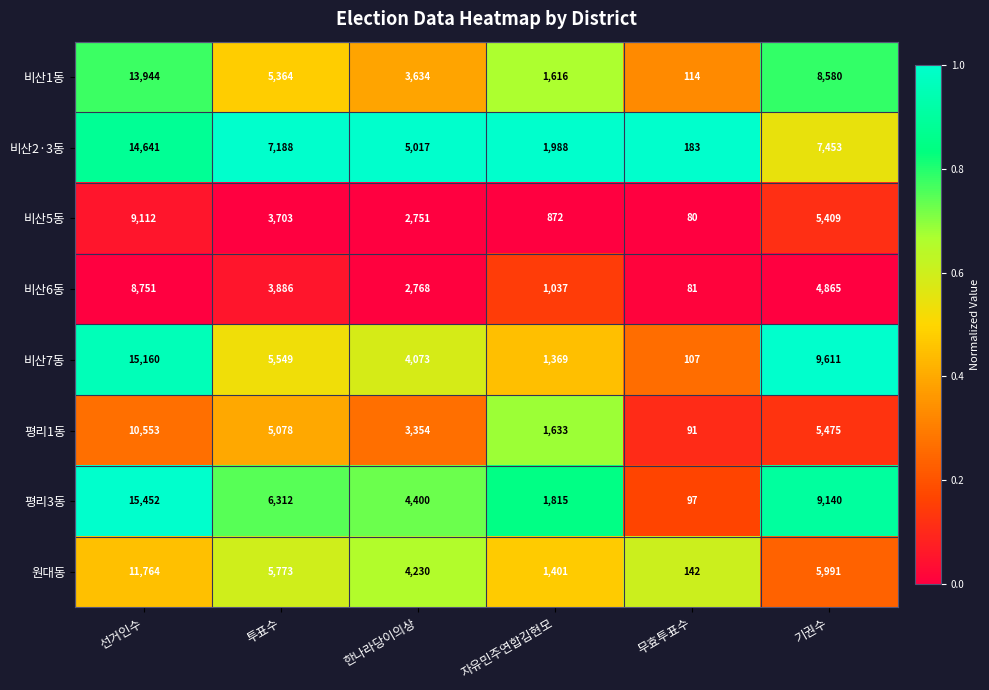

What is the difference between the second highest and minimum values in the 평리3동 series?

9043